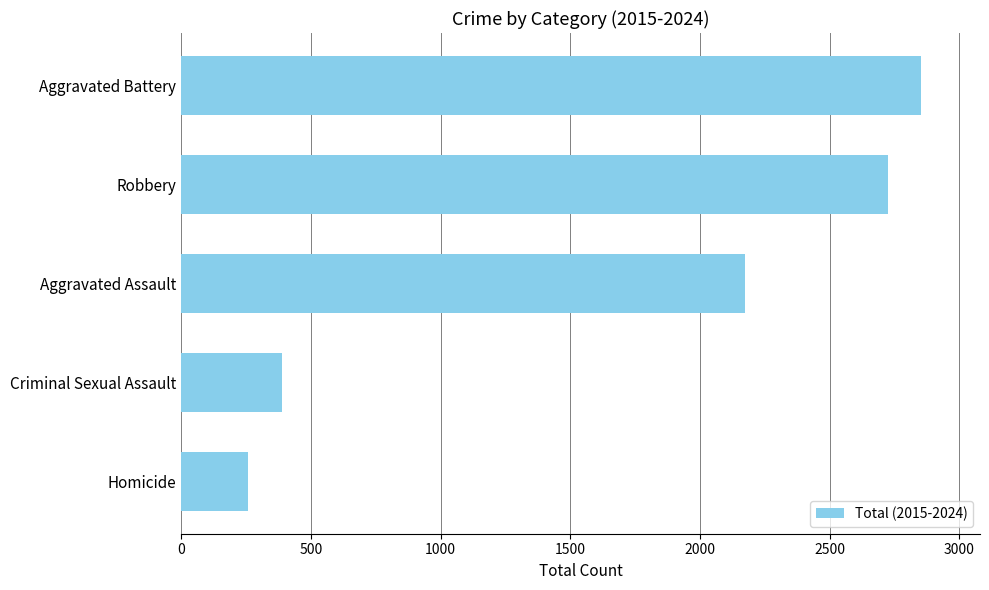

What is the smallest value displayed?

257